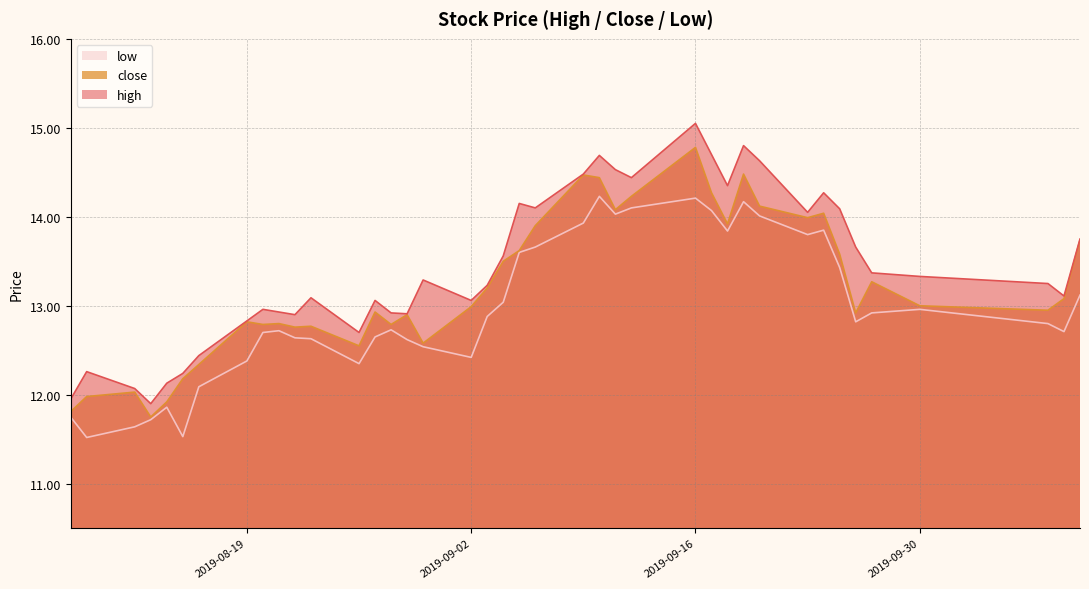

Reading left to right, list all the values displayed in this chart.

close: 2019-08-08=11.8	2019-08-09=12.0	2019-08-12=12.0	2019-08-13=11.8	2019-08-14=11.9	2019-08-15=12.2	2019-08-16=12.3	2019-08-19=12.8	2019-08-20=12.8	2019-08-21=12.8	2019-08-22=12.8	2019-08-23=12.8	2019-08-26=12.6	2019-08-27=12.9	2019-08-28=12.8	2019-08-29=12.9	2019-08-30=12.6	2019-09-02=13.0	2019-09-03=13.2	2019-09-04=13.5	2019-09-05=13.6	2019-09-06=13.9	2019-09-09=14.5	2019-09-10=14.4	2019-09-11=14.1	2019-09-12=14.2	2019-09-16=14.8	2019-09-17=14.3	2019-09-18=13.9	2019-09-19=14.5	2019-09-20=14.1	2019-09-23=14.0	2019-09-24=14.0	2019-09-25=13.6	2019-09-26=12.9	2019-09-27=13.3	2019-09-30=13.0	2019-10-08=12.9	2019-10-09=13.1	2019-10-10=13.7
high: 2019-08-08=11.9	2019-08-09=12.3	2019-08-12=12.1	2019-08-13=11.9	2019-08-14=12.1	2019-08-15=12.2	2019-08-16=12.4	2019-08-19=12.8	2019-08-20=13.0	2019-08-21=12.9	2019-08-22=12.9	2019-08-23=13.1	2019-08-26=12.7	2019-08-27=13.1	2019-08-28=12.9	2019-08-29=12.9	2019-08-30=13.3	2019-09-02=13.1	2019-09-03=13.2	2019-09-04=13.6	2019-09-05=14.2	2019-09-06=14.1	2019-09-09=14.5	2019-09-10=14.7	2019-09-11=14.5	2019-09-12=14.4	2019-09-16=15.1	2019-09-17=14.7	2019-09-18=14.3	2019-09-19=14.8	2019-09-20=14.6	2019-09-23=14.1	2019-09-24=14.3	2019-09-25=14.1	2019-09-26=13.7	2019-09-27=13.4	2019-09-30=13.3	2019-10-08=13.2	2019-10-09=13.1	2019-10-10=13.8
low: 2019-08-08=11.8	2019-08-09=11.5	2019-08-12=11.6	2019-08-13=11.7	2019-08-14=11.9	2019-08-15=11.5	2019-08-16=12.1	2019-08-19=12.4	2019-08-20=12.7	2019-08-21=12.7	2019-08-22=12.6	2019-08-23=12.6	2019-08-26=12.3	2019-08-27=12.7	2019-08-28=12.7	2019-08-29=12.6	2019-08-30=12.5	2019-09-02=12.4	2019-09-03=12.9	2019-09-04=13.0	2019-09-05=13.6	2019-09-06=13.7	2019-09-09=13.9	2019-09-10=14.2	2019-09-11=14.0	2019-09-12=14.1	2019-09-16=14.2	2019-09-17=14.1	2019-09-18=13.8	2019-09-19=14.2	2019-09-20=14.0	2019-09-23=13.8	2019-09-24=13.8	2019-09-25=13.4	2019-09-26=12.8	2019-09-27=12.9	2019-09-30=13.0	2019-10-08=12.8	2019-10-09=12.7	2019-10-10=13.1